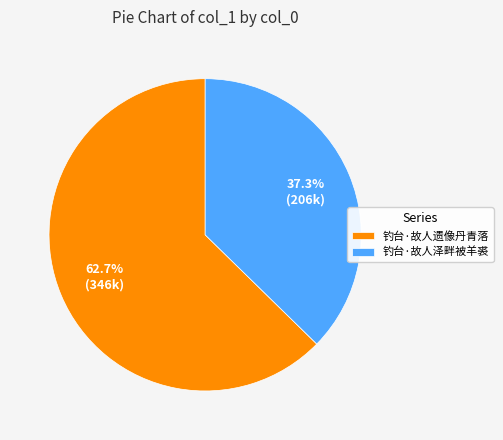

To the nearest percent, what is the difference between the 钓台·故人泽畔被羊裘 and 钓台·故人遗像丹青落 slice percentages?

25%